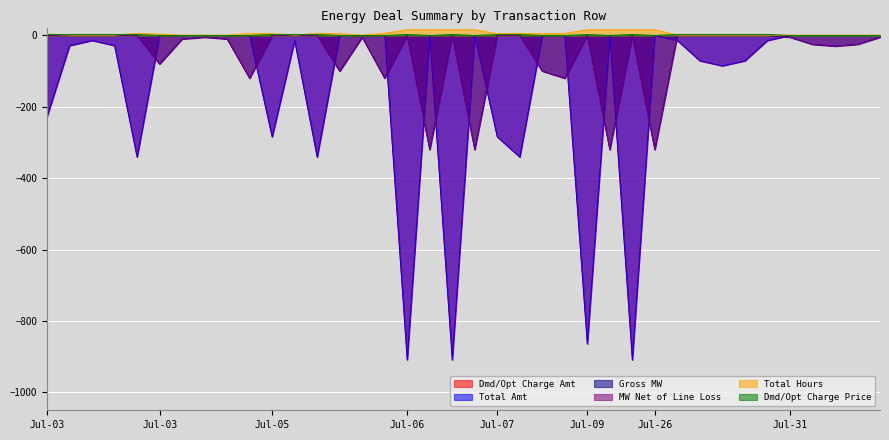

What is the label of the 27th point from the right?

11